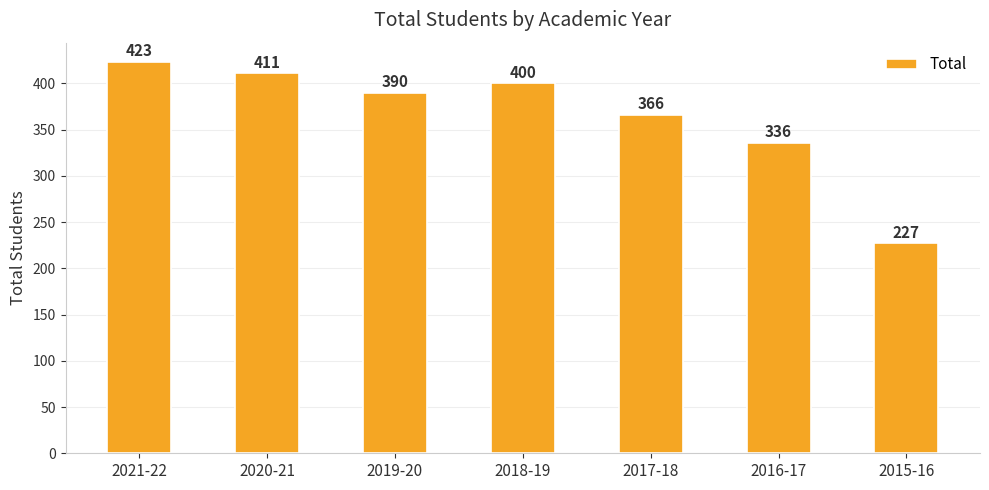

What is the label of the 1st bar from the left?

2021-22